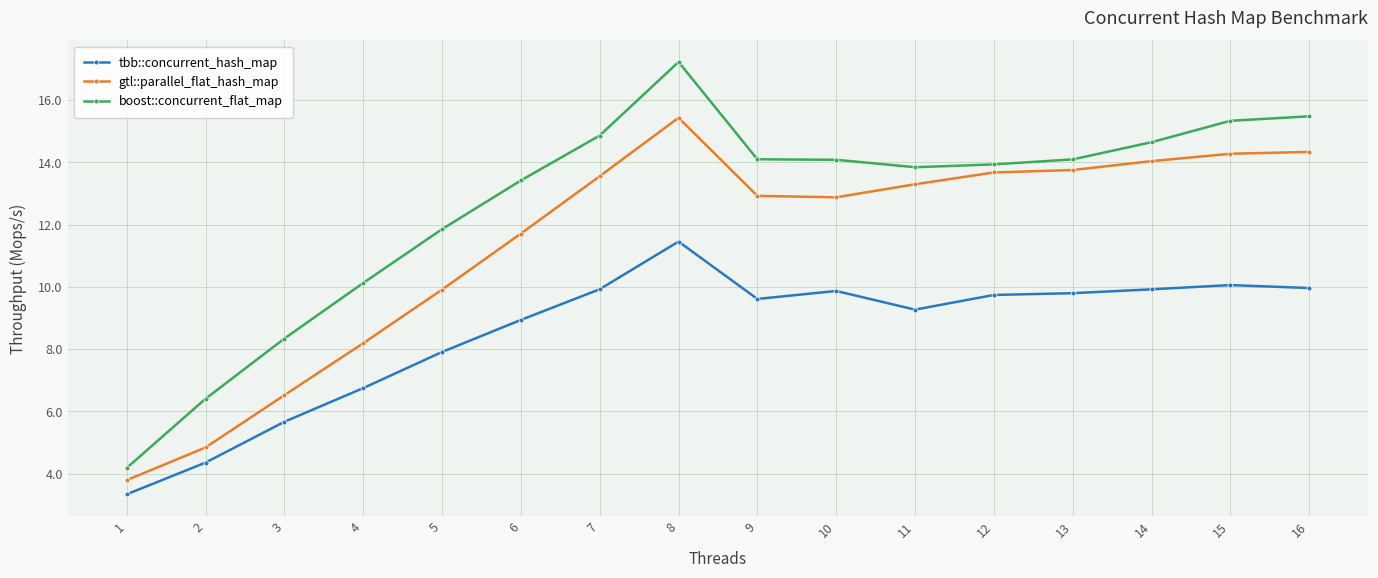

True or false: gtl::parallel_flat_hash_map has more than 0 points higher than both neighbors.

True